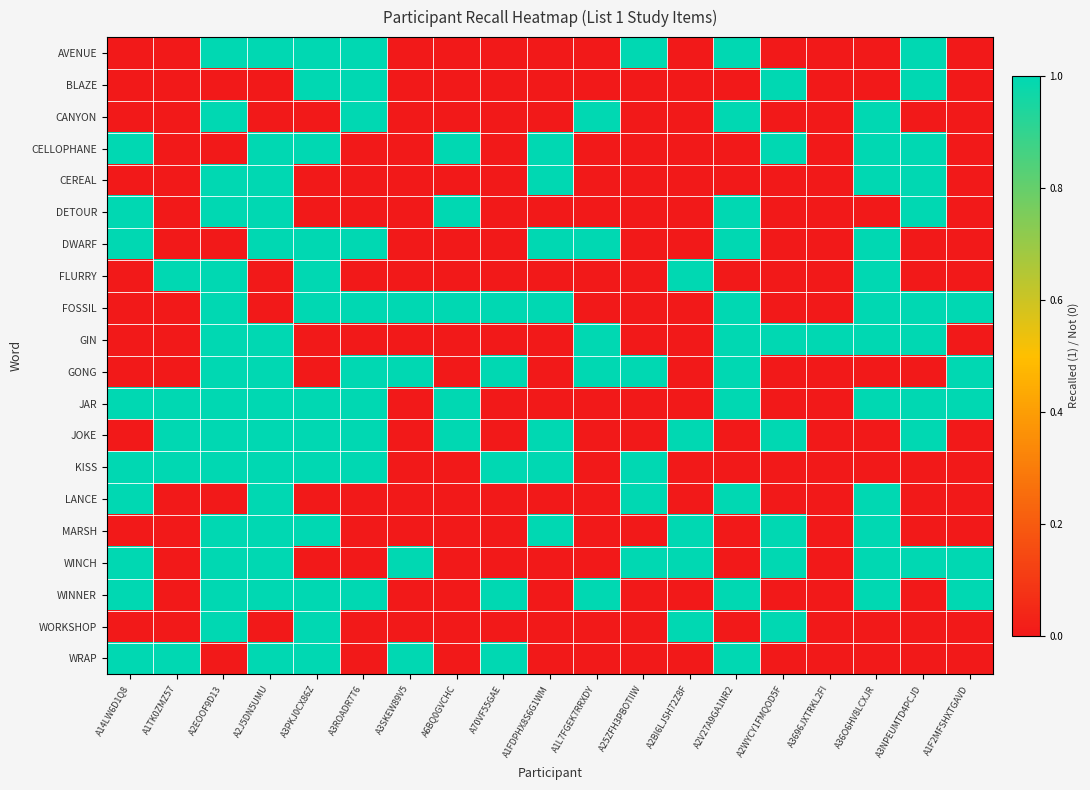

How many series are shown in this chart?

20